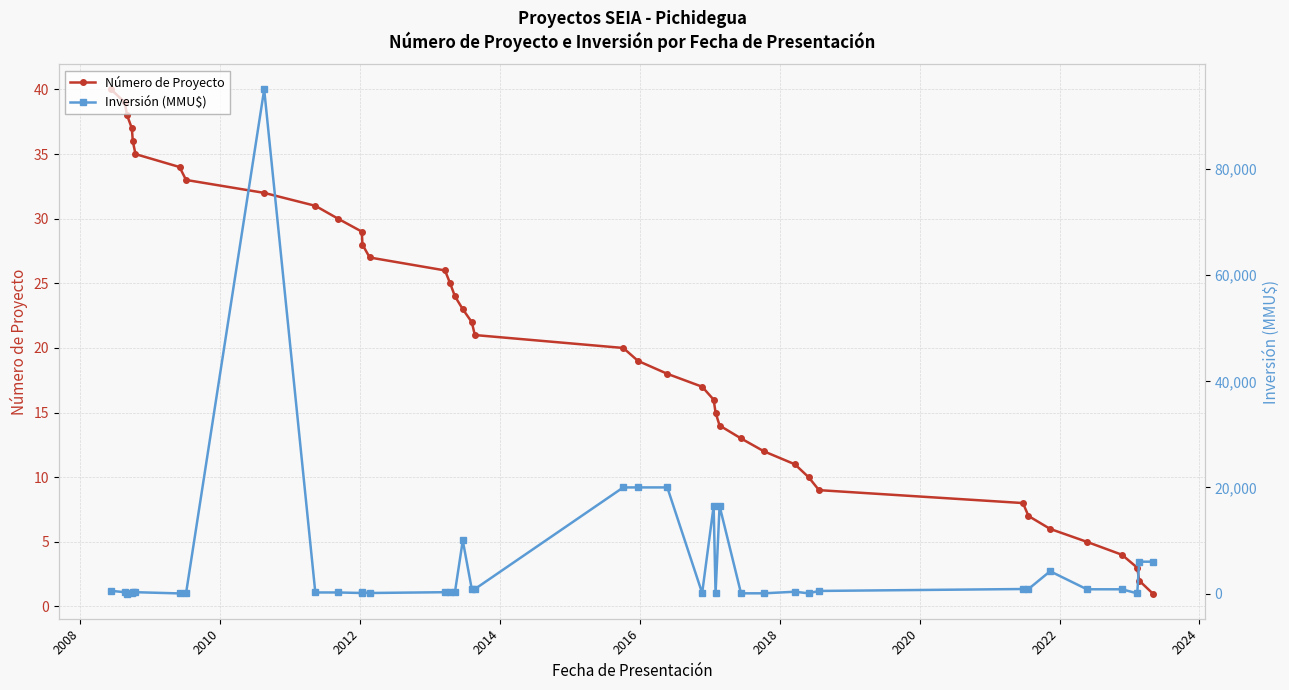

After their last crossing, which series has the higher values: Inversión (MMU$) or Número de Proyecto?

Inversión (MMU$)